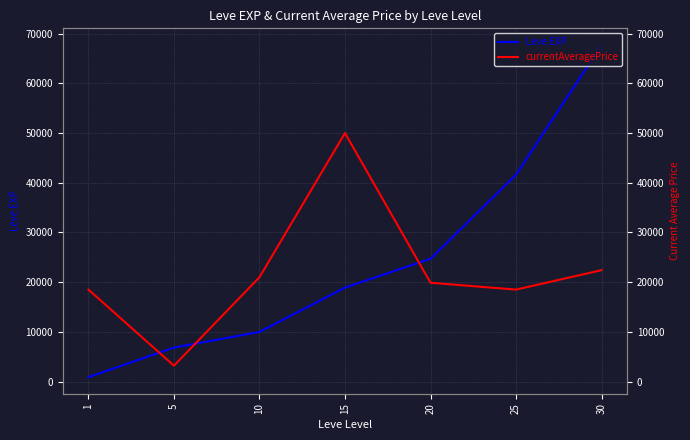

Which series ends up on top after the final intersection of currentAveragePrice and Leve EXP?

Leve EXP